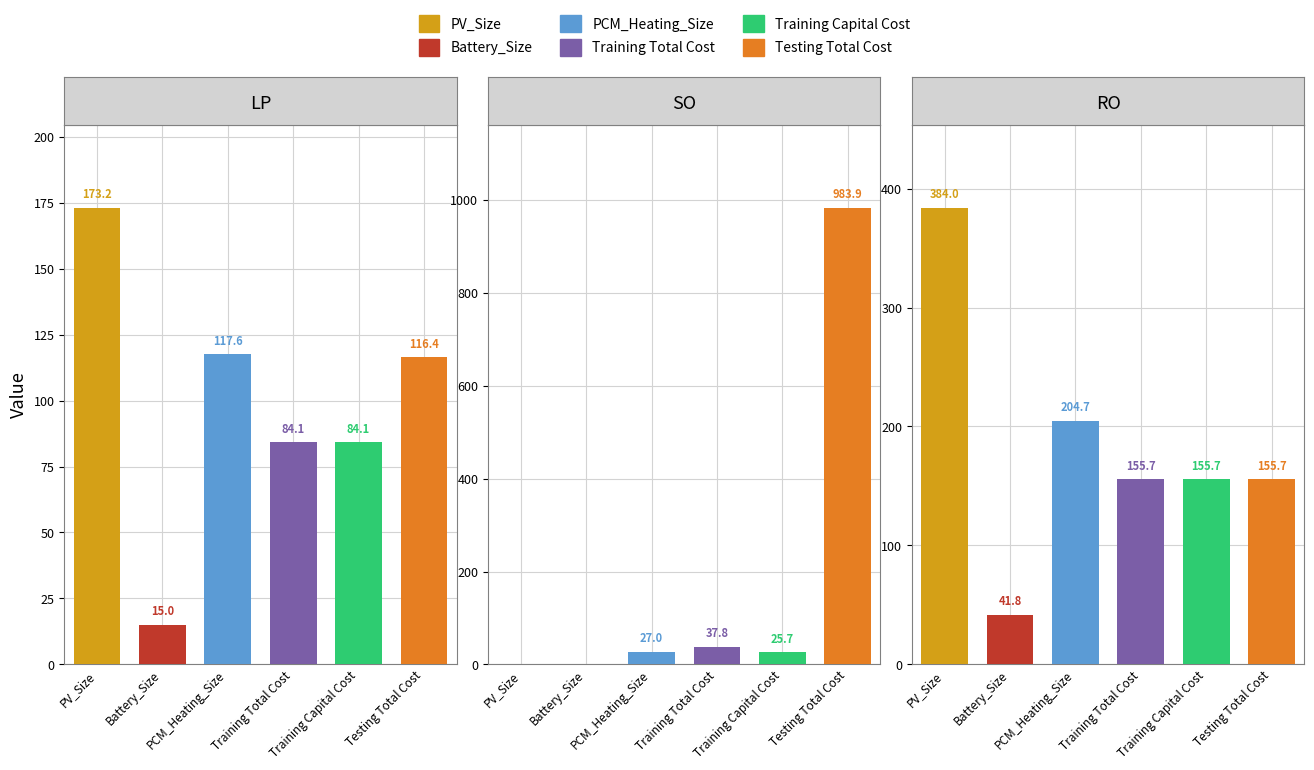

Reading right to left, what are all the values shown in this chart?

PV_Size: 384.0	0.0	173.2
Battery_Size: 41.8	0.0	15.0
PCM_Heating_Size: 204.7	27.0	117.6
Training Total Cost: 155.7	37.8	84.1
Training Capital Cost: 155.7	25.7	84.1
Testing Total Cost: 155.7	983.9	116.4